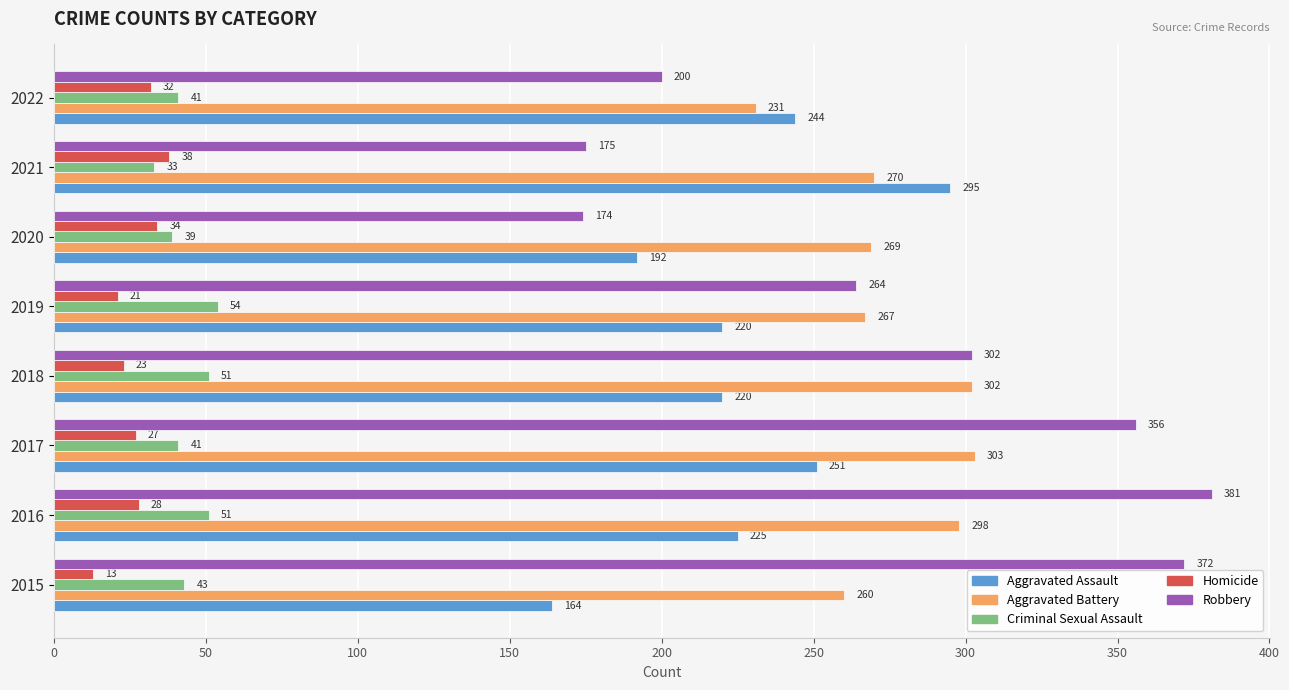

What is the difference between the second highest and minimum values in the Criminal Sexual Assault series?

18